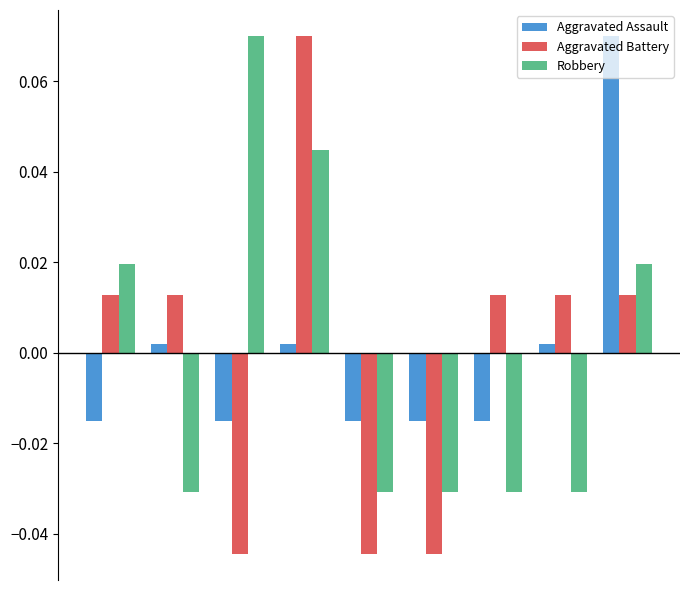

Which series has the largest range (max minus min)?

Aggravated Battery